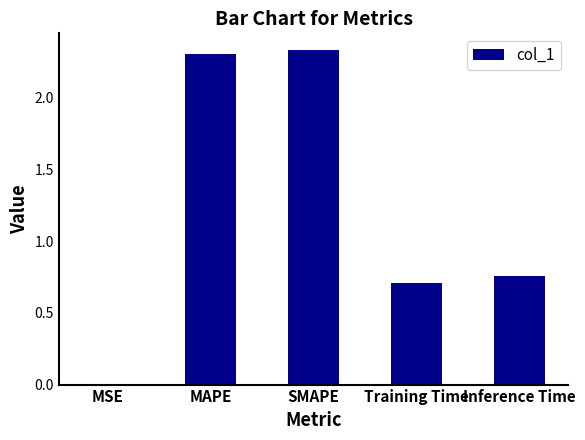

The value at Training Time is 0.4. True or false?

False